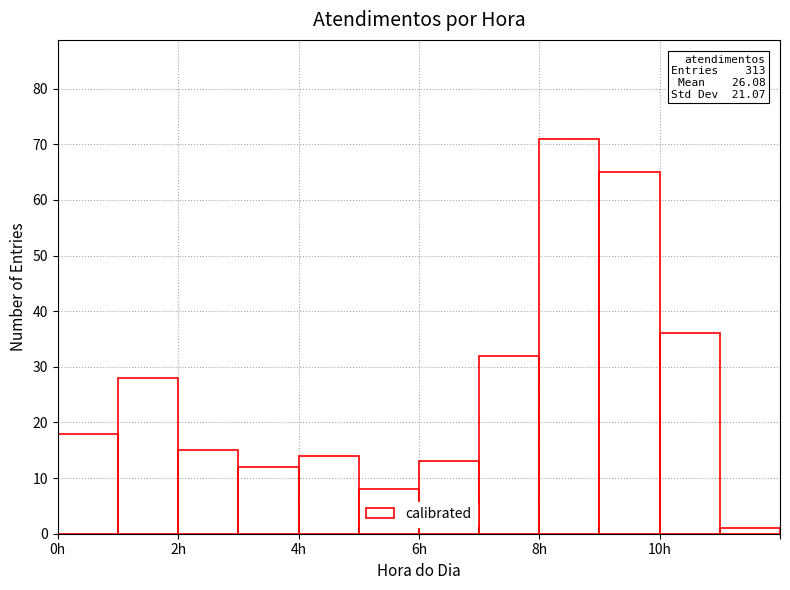

Which range on the x-axis has the tallest bar?

8 to 9